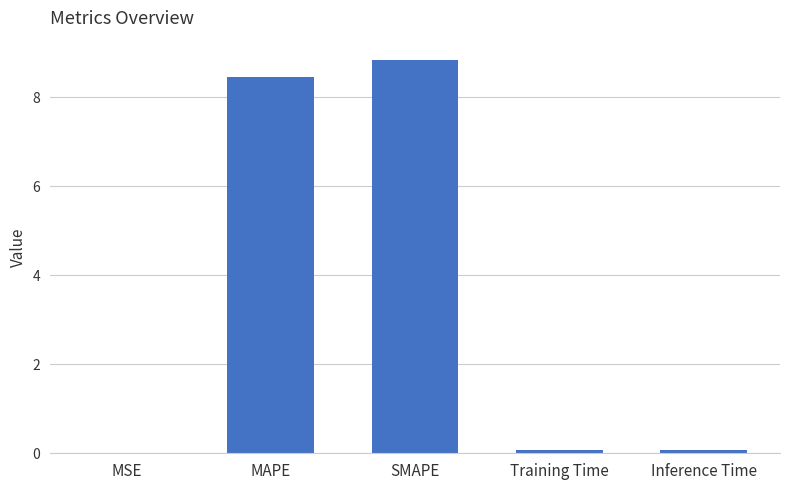

The value at SMAPE is 5.3. True or false?

False